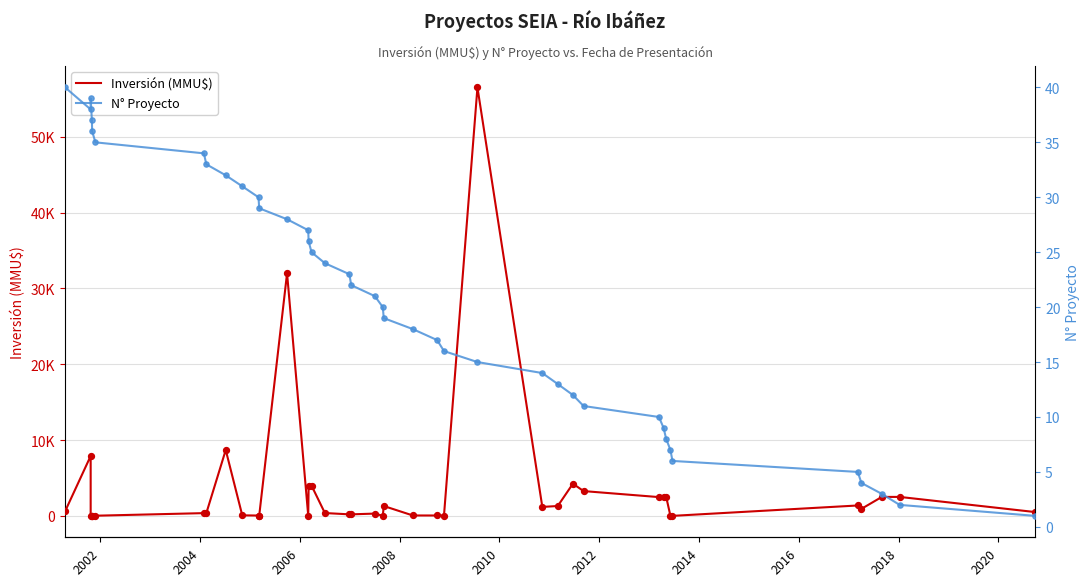

What are all the series names shown in the legend?

Inversión (MMU$), N° Proyecto